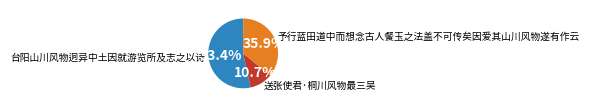

Rank the categories by value from lowest to highest.

送张使君·桐川风物最三吴, 予行蓝田道中而想念古人餐玉之法盖不可传矣因爱其山川风物遂有作云, 台阳山川风物迥异中土因就游览所及志之以诗